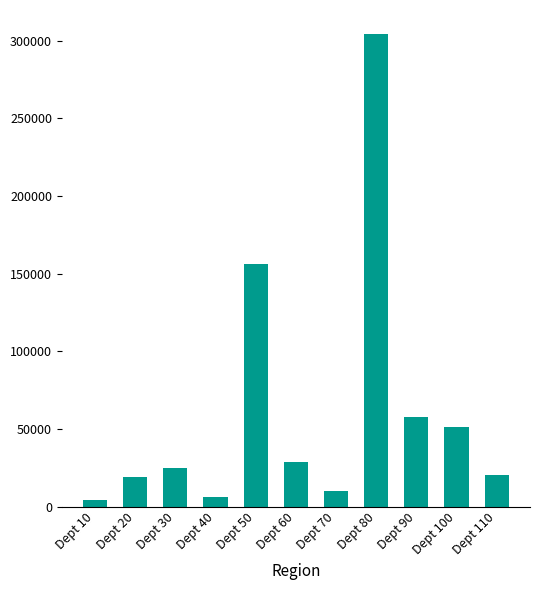

Which label corresponds to the largest value in the chart?

Dept 80